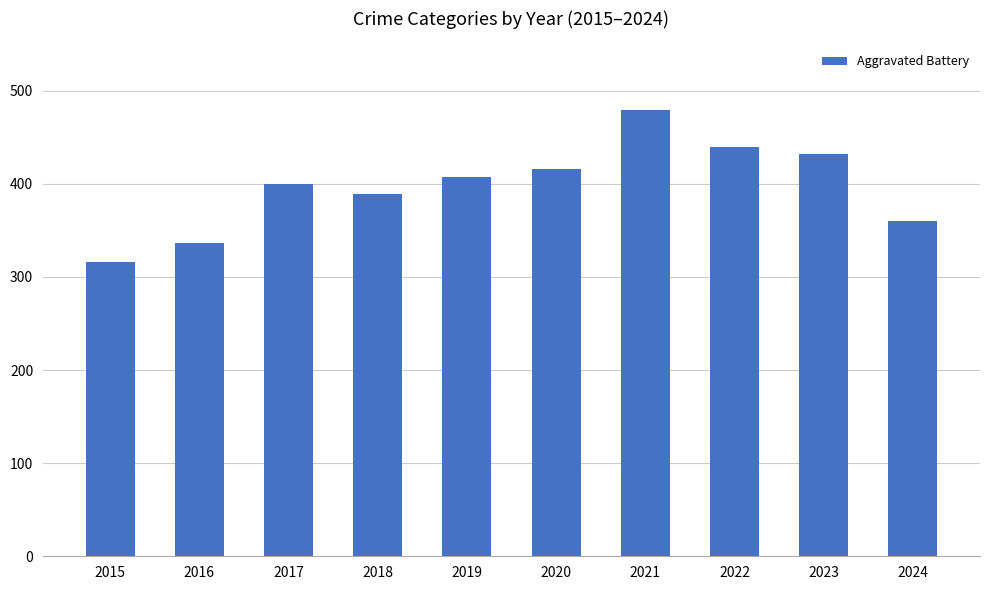

True or false: the data shows 439 at 2022.

True